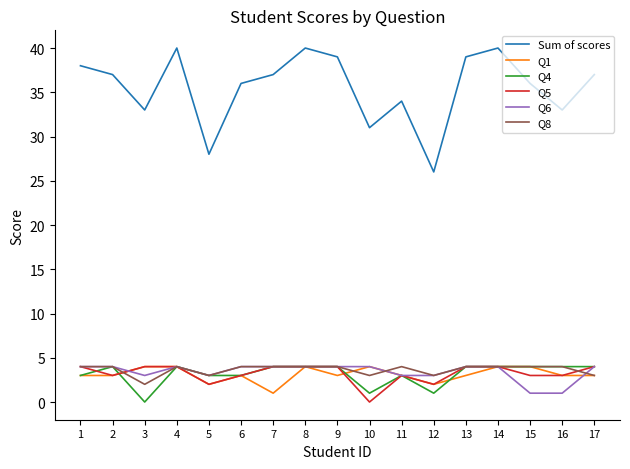

Does the chart have visible grid lines?

No